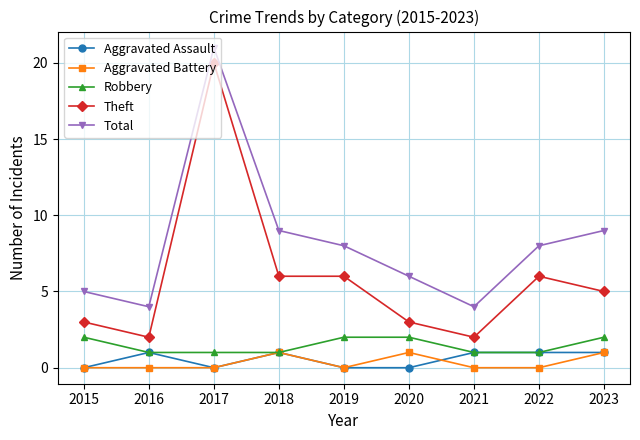

True or false: Total and Robbery cross at least once.

False